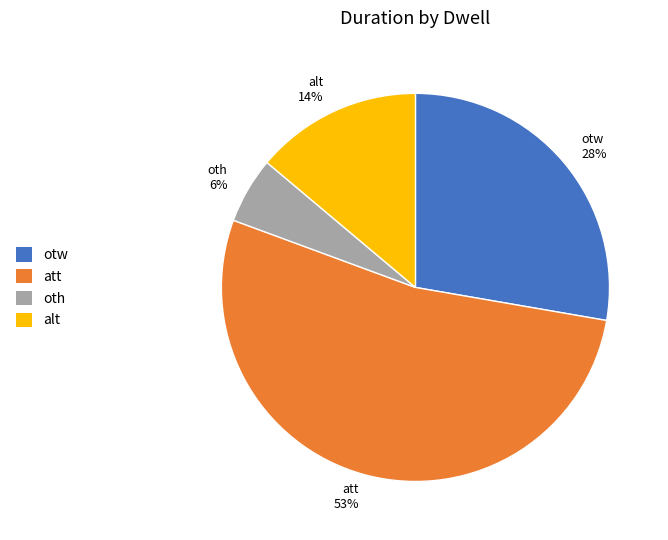

Combined, do otw and att account for over 50%?

Yes